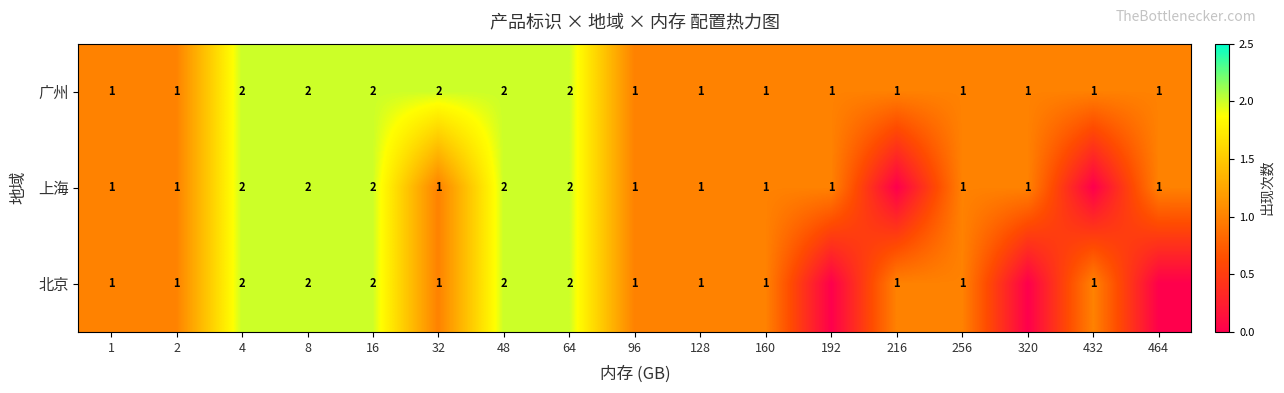

What is the sum of the 上海 values at 64 and 192?

3